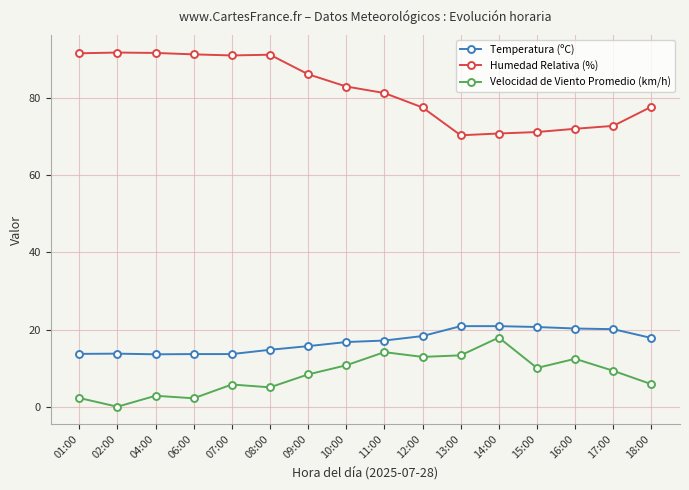

What is the sum of all Velocidad de Viento Promedio (km/h) values?

133.7